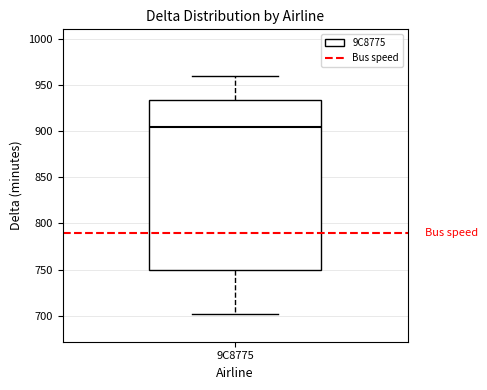

Where is the upper edge of the box for 9C8775 on the y-axis? The values are not printed on the chart, so give them approximately, as read against the axis.

935